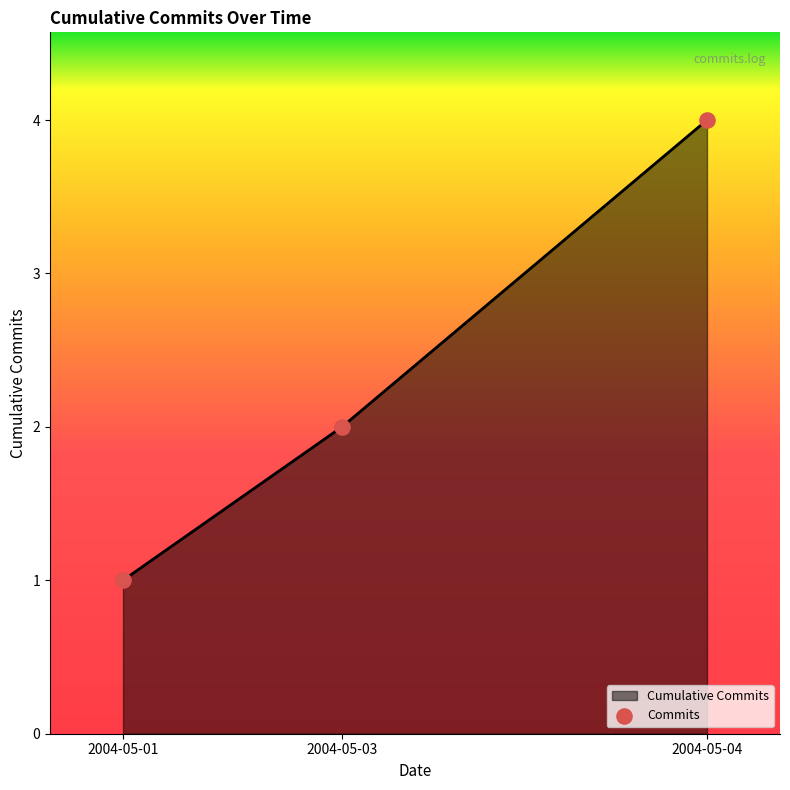

What is the change in value from 2004-05-03 to 2004-05-04?

+2